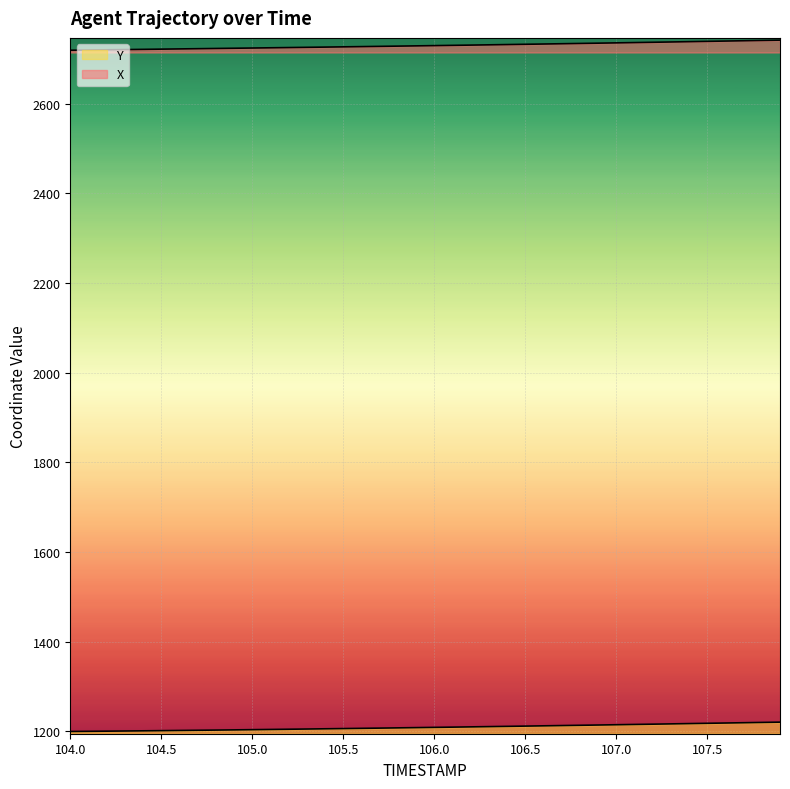

At which category is the sum across all series the highest?

107.9